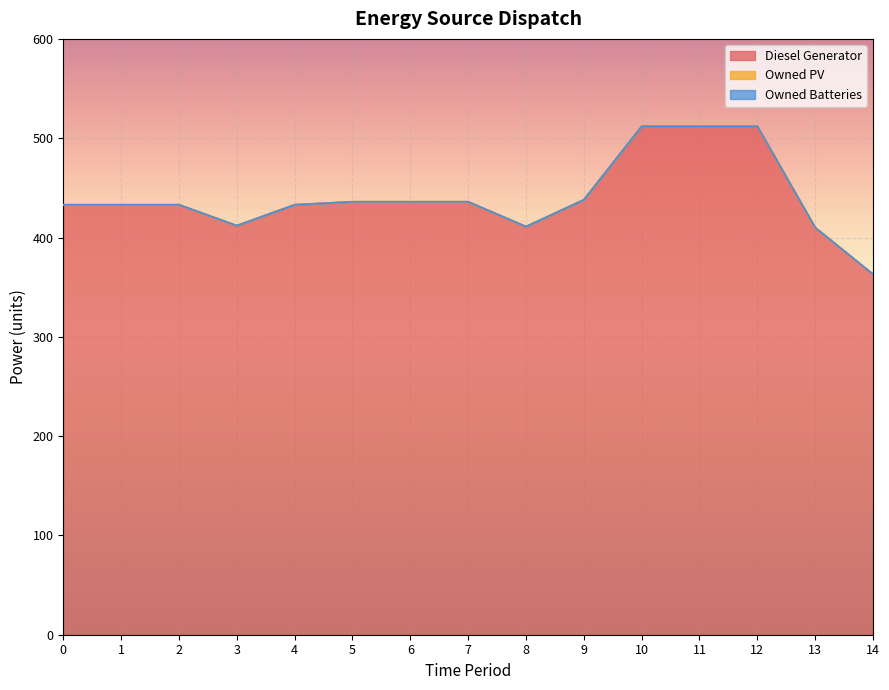

Which series has the largest total across all categories?

Diesel Generator